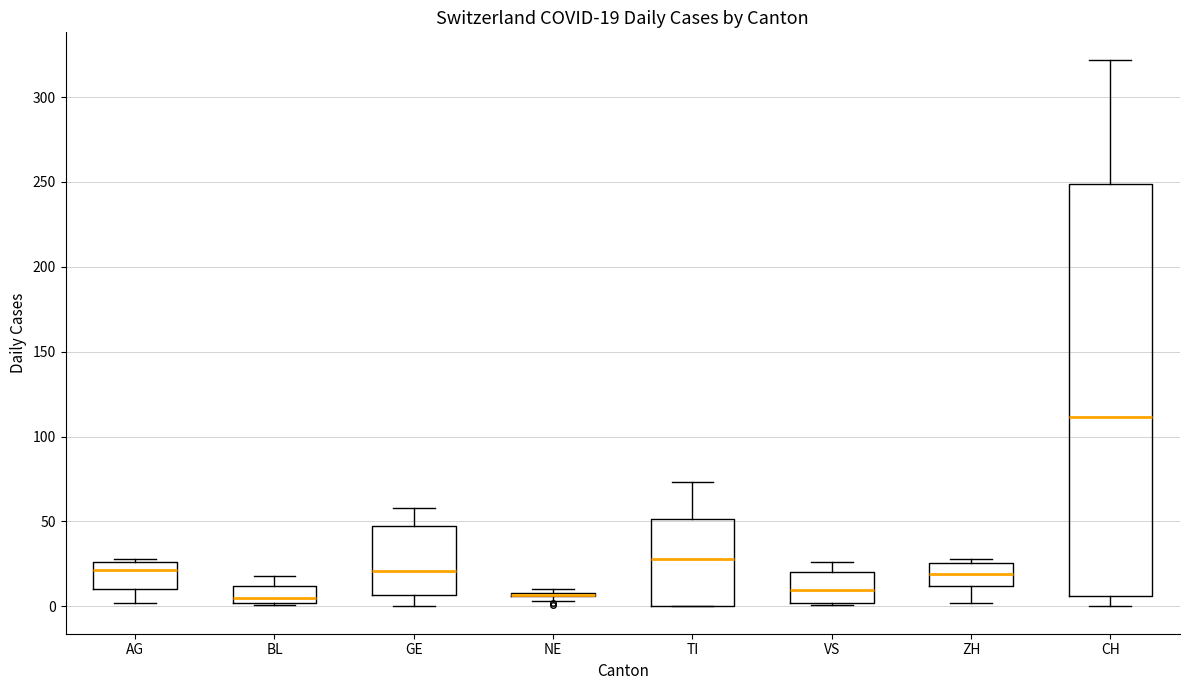

Which box is the tallest, from its lower edge to its upper edge?

CH